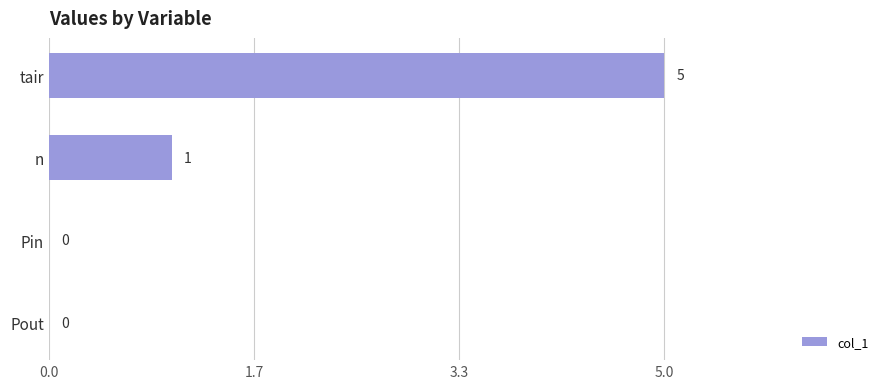

What is the greatest value displayed?

5